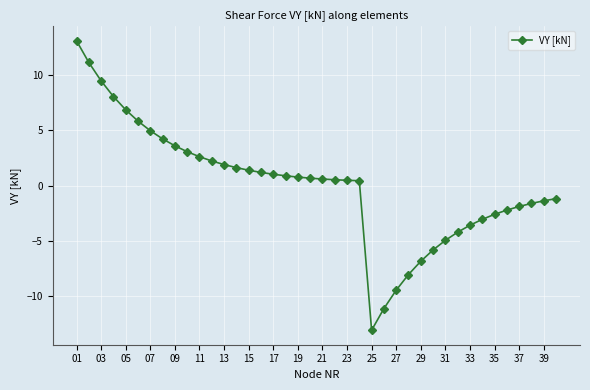

What is the greatest value displayed?

13.1